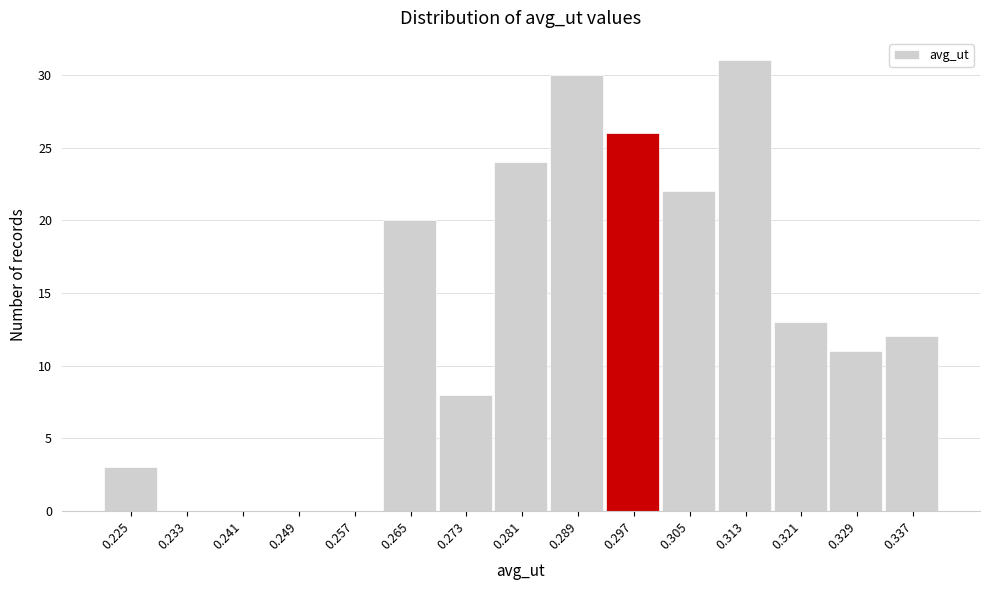

Reading right to left, extract all data points from this chart.

0.337=12	0.329=11	0.321=13	0.313=31	0.305=22	0.297=26	0.289=30	0.281=24	0.273=8	0.265=20	0.257=0	0.249=0	0.241=0	0.233=0	0.225=3